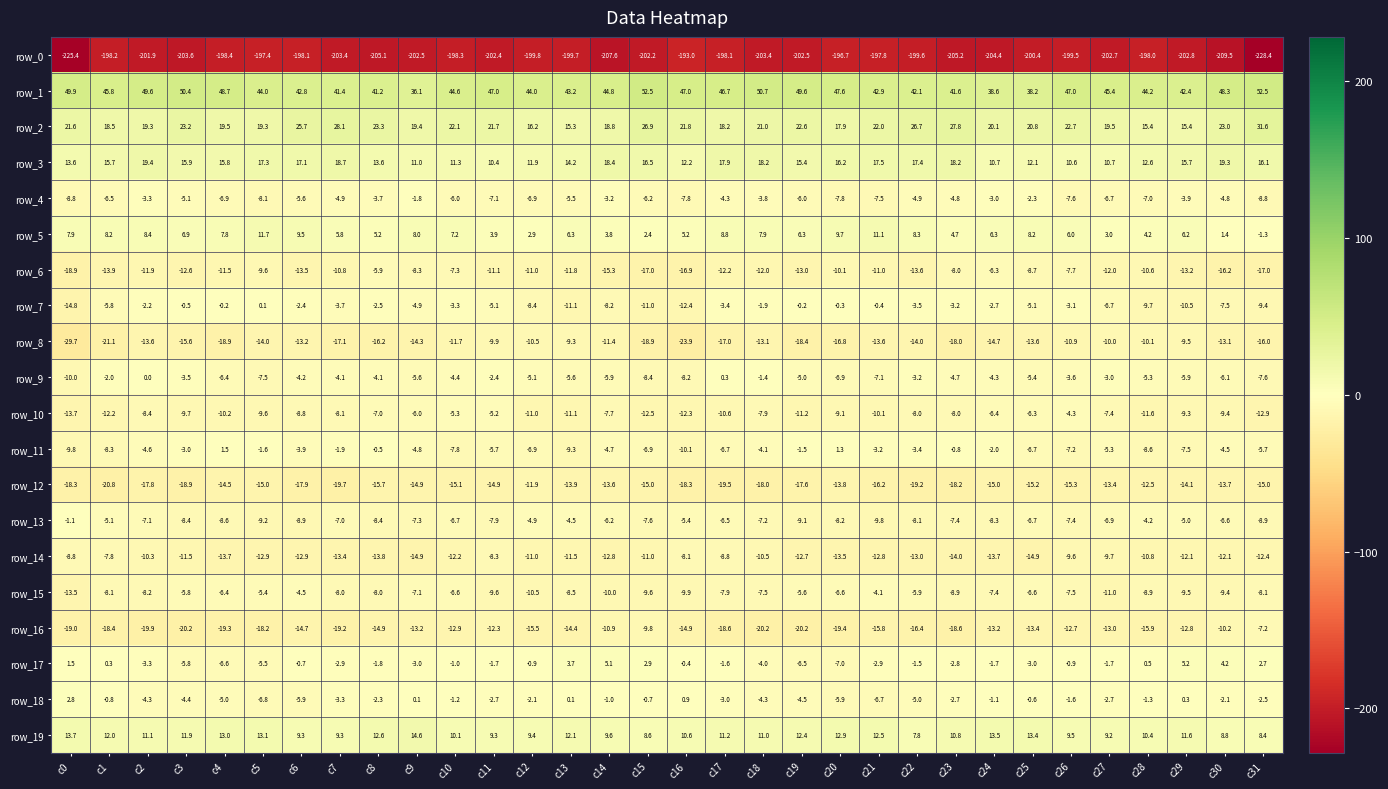

The row_10 series shows -10.1 at c21. True or false?

True